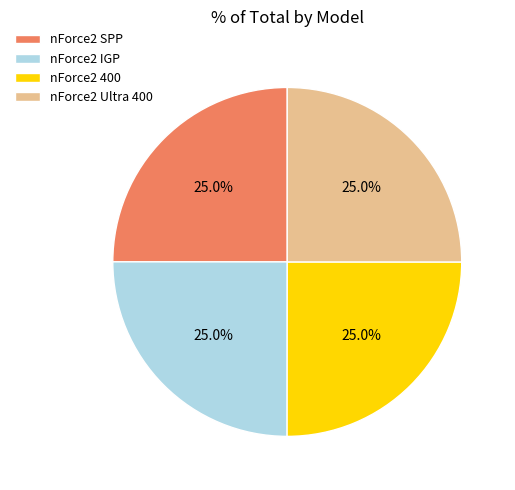

Does nForce2 400 account for over 50% of the chart?

No